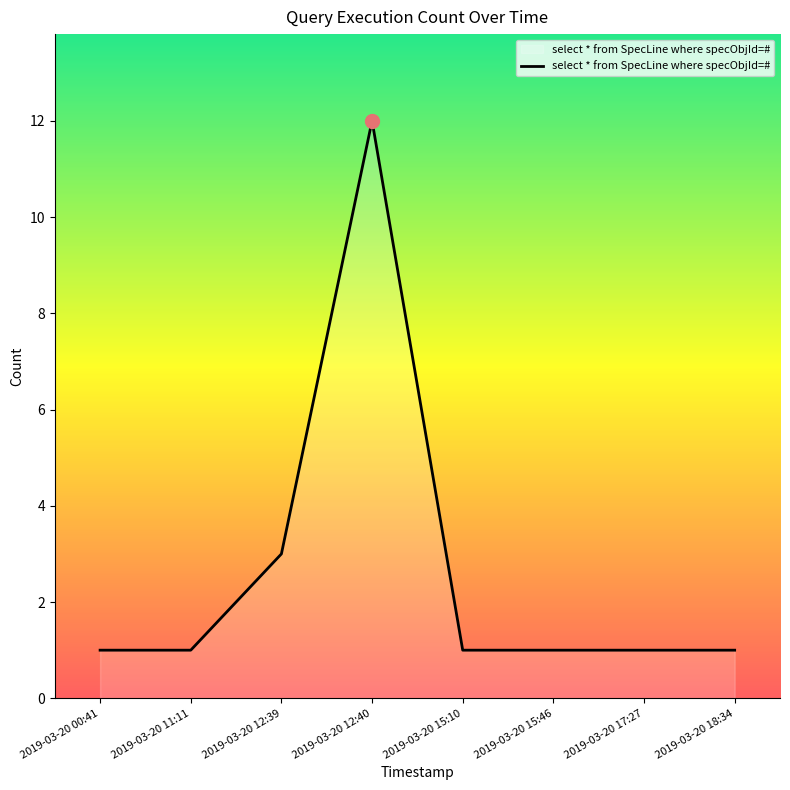

How many lines are shown in the chart?

1